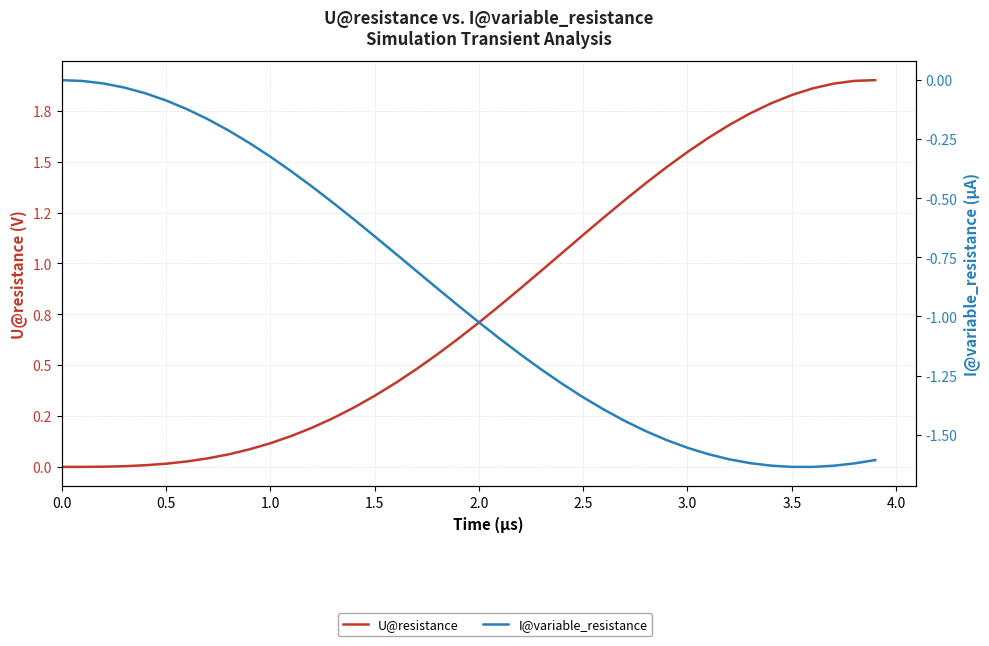

Which series has the largest total across all categories?

U@resistance